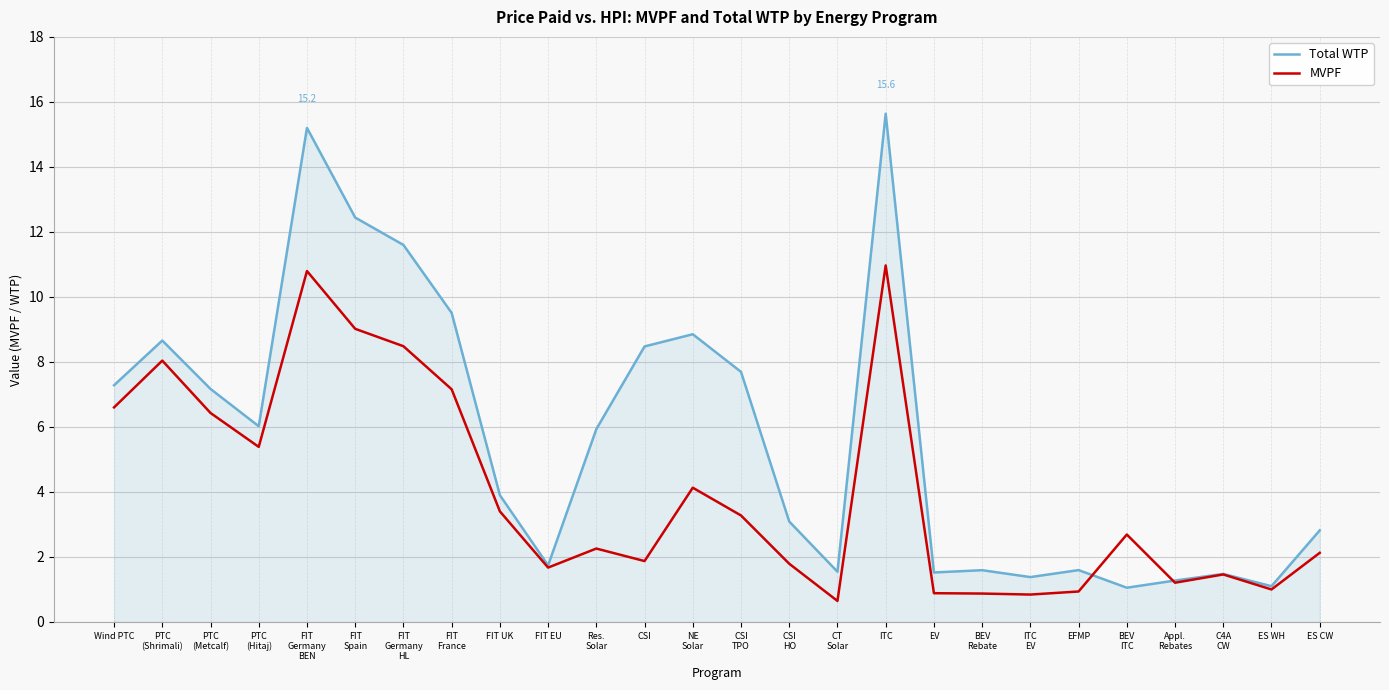

Where is MVPF nearest to the value 5?

PTC
(Hitaj)